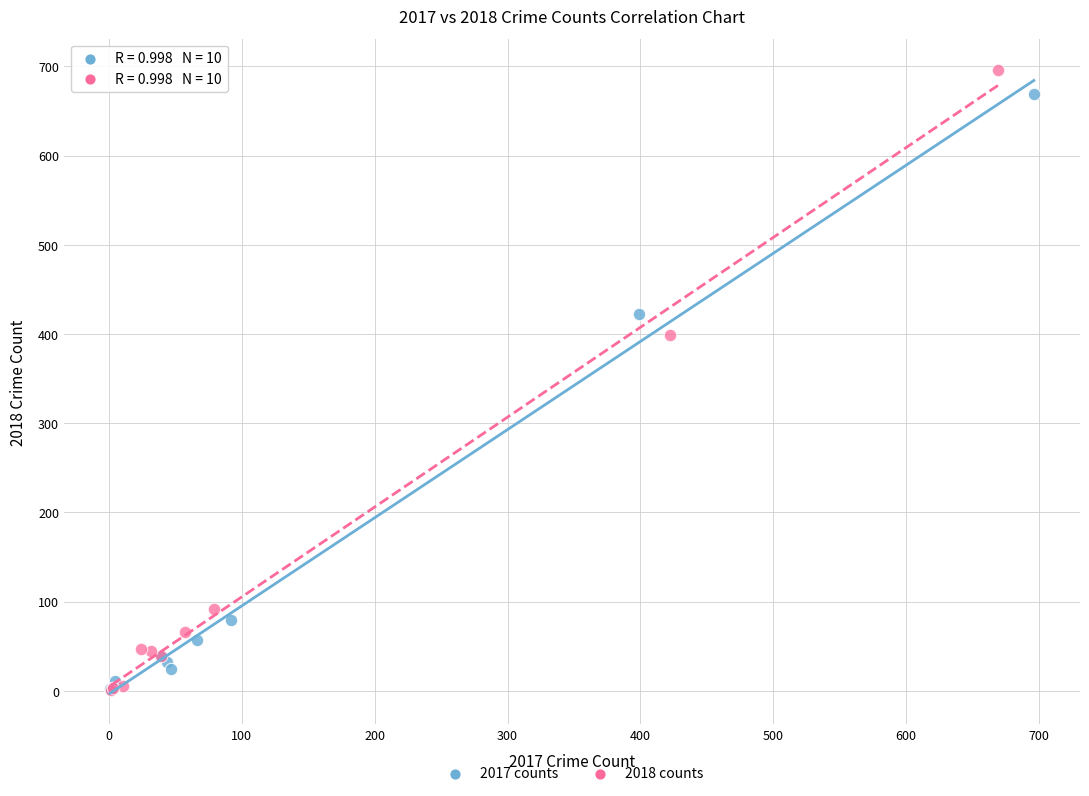

Which series reaches the maximum Y coordinate?

2018 counts